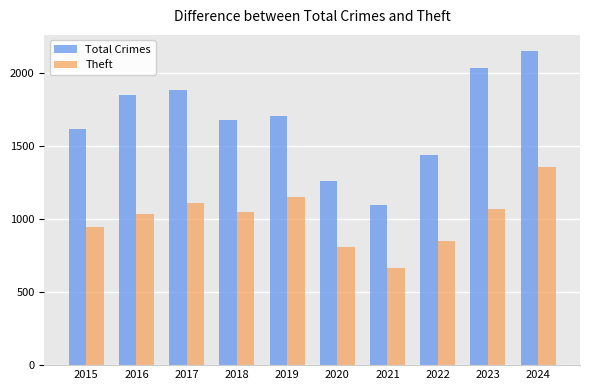

At how many categories does at least one series exceed 1550?

7